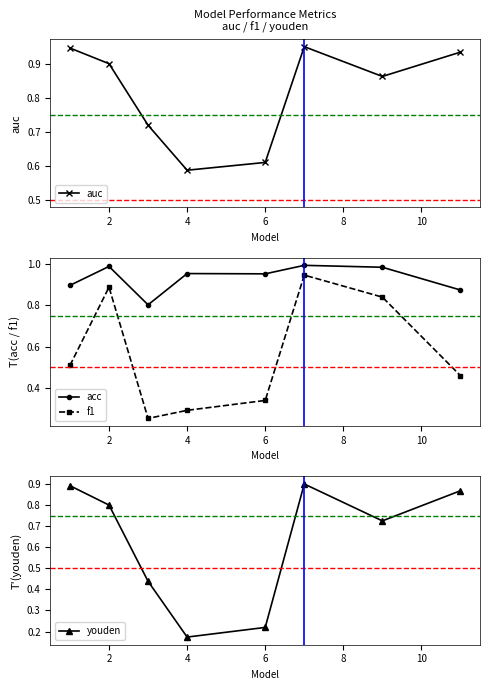

What is the maximum value for auc?

0.9